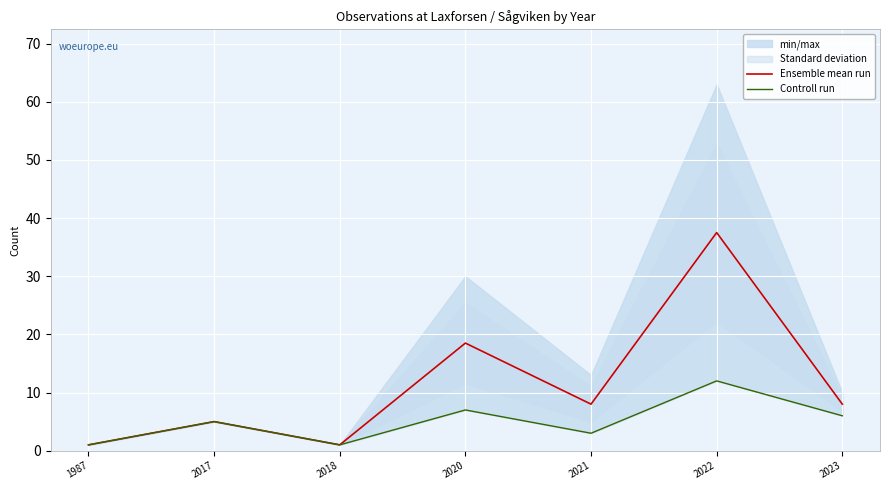

True or false: Controll run has more than 0 points higher than both neighbors.

True